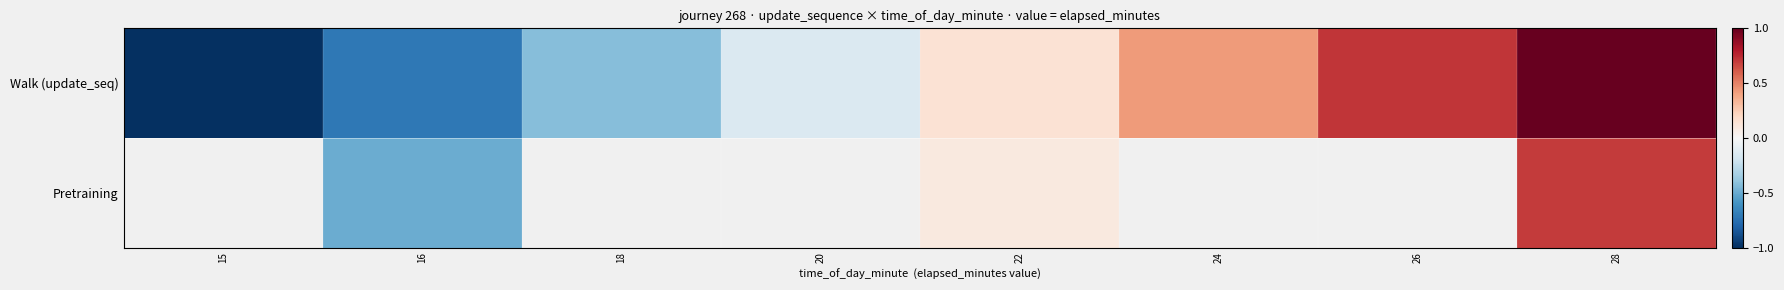

How many values in the Pretraining series exceed 0?

2